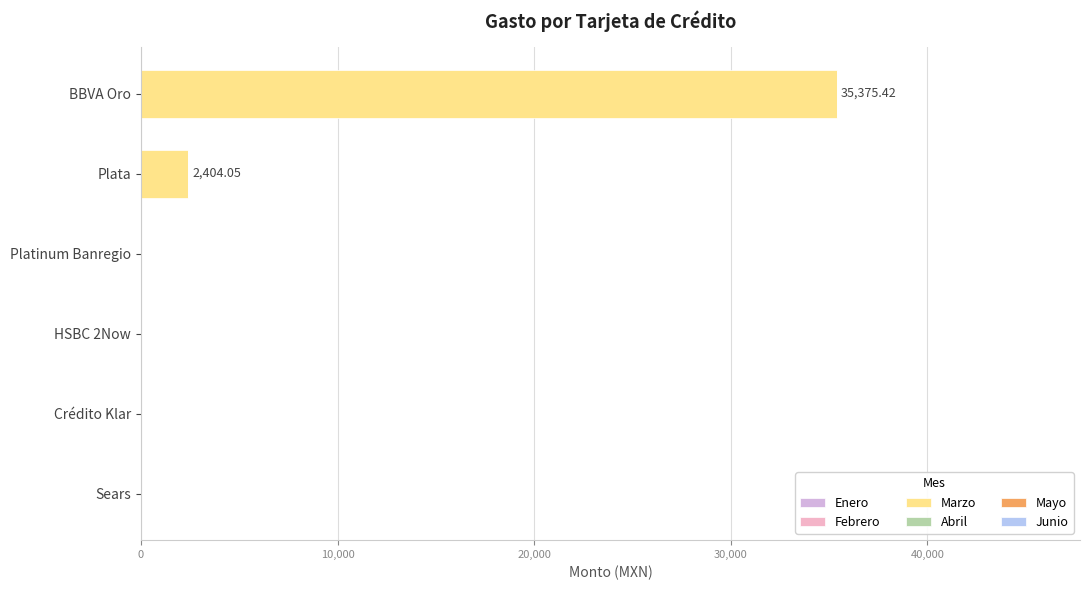

How many data points does each series have?

6